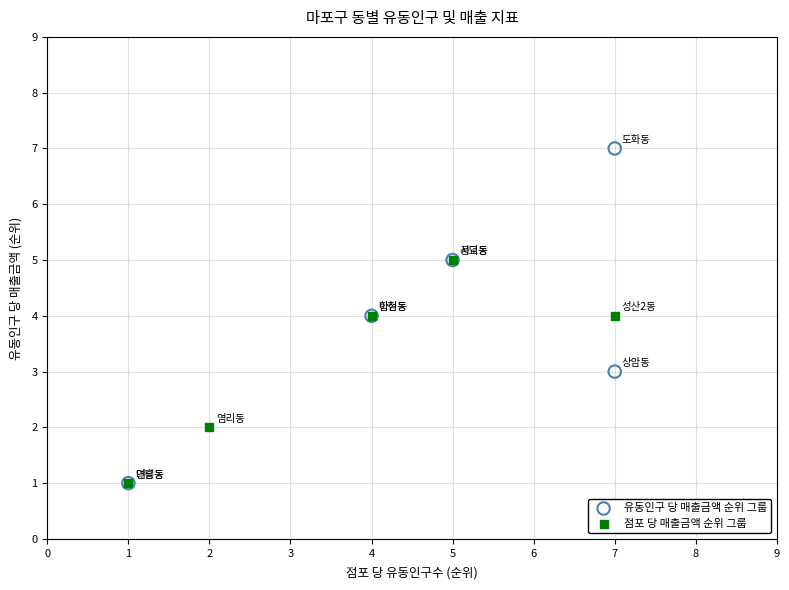

What are all the series names shown in the legend?

유동인구 당 매출금액 순위 그룹, 점포 당 매출금액 순위 그룹